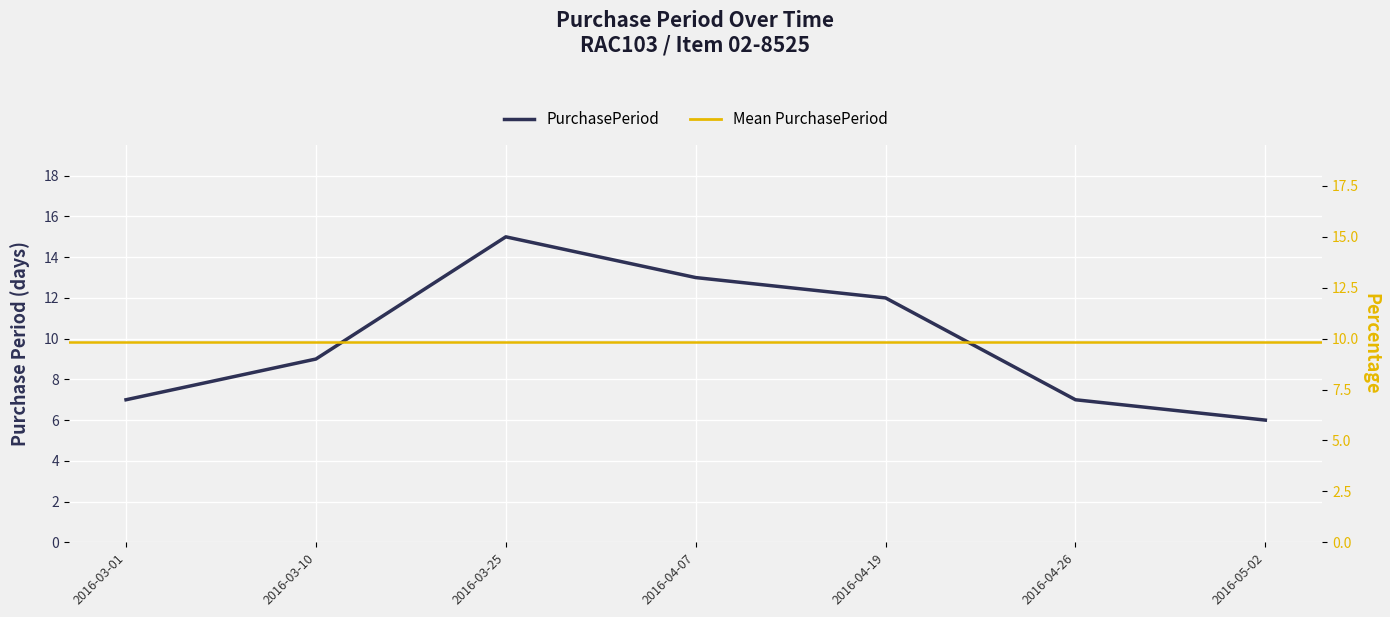

Reading right to left, what are all the values shown in this chart?

2016-05-02=6	2016-04-26=7	2016-04-19=12	2016-04-07=13	2016-03-25=15	2016-03-10=9	2016-03-01=7